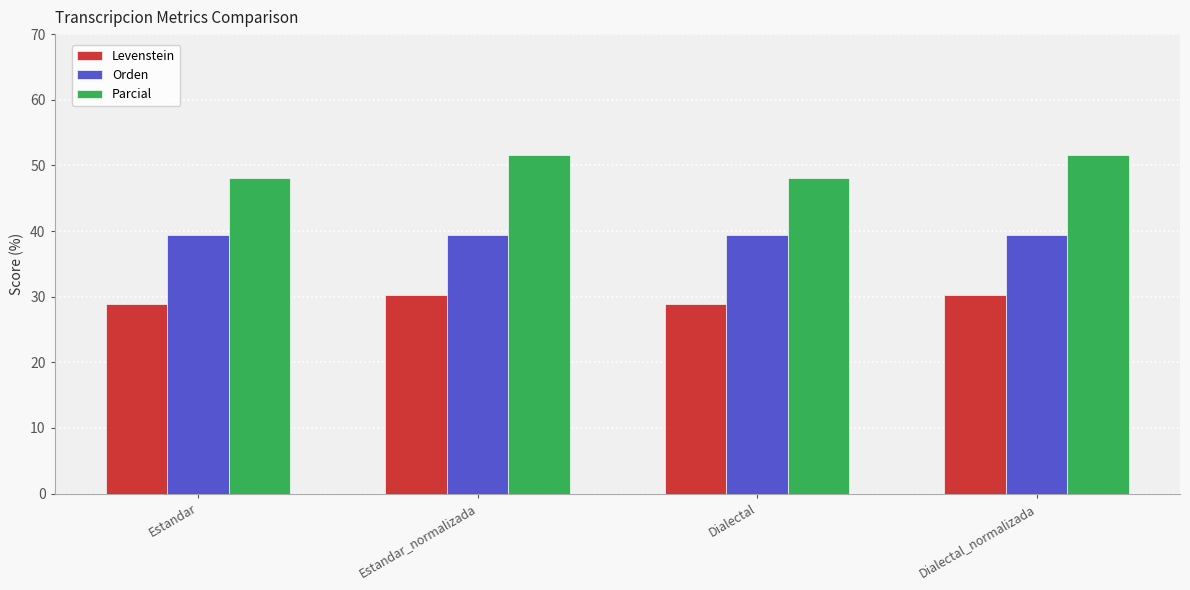

What is the sum of the Levenstein values at Estandar and Dialectal?

57.8